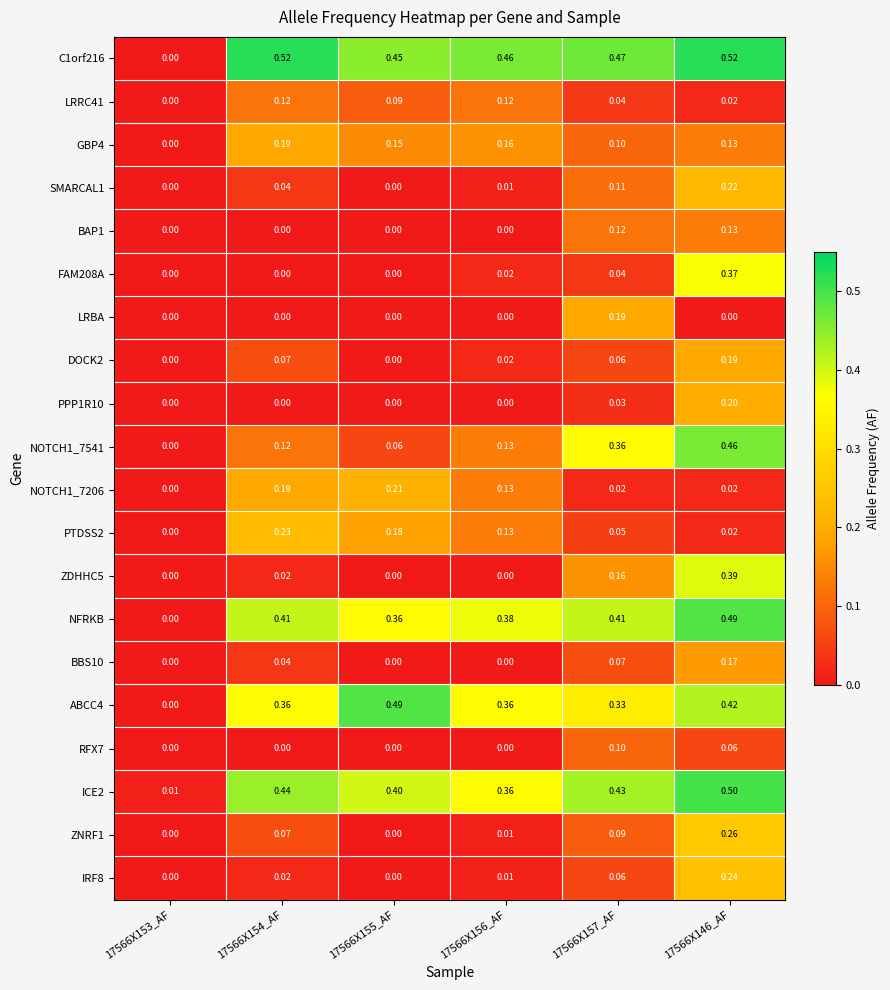

Is the value of NFRKB at 17566X154_AF greater than the value of GBP4 at 17566X154_AF?

Yes